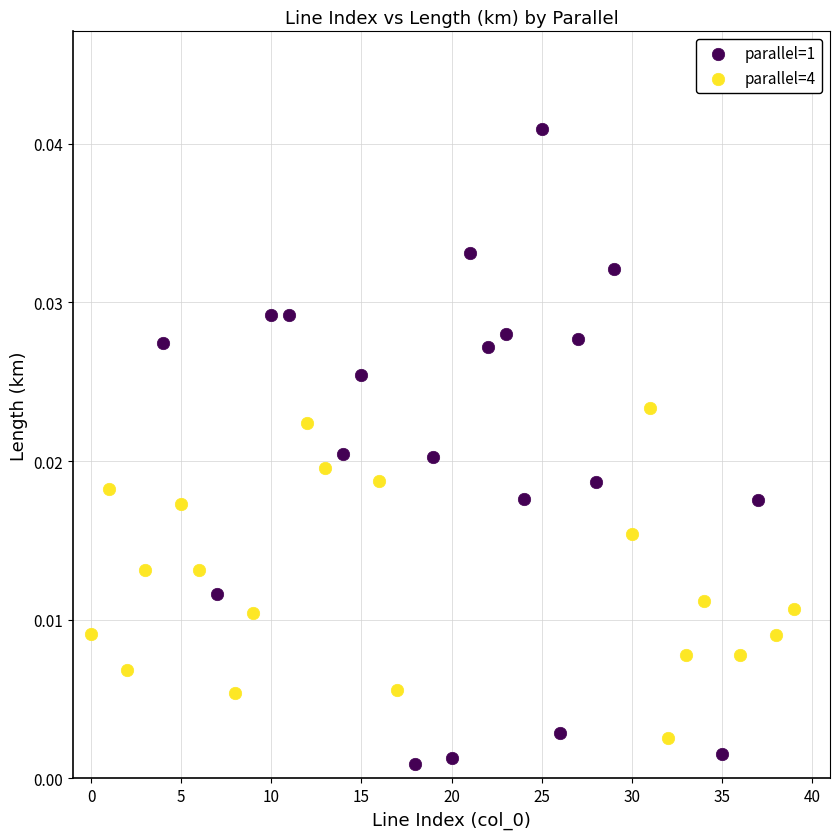

Which series contains the highest Y value?

parallel=1